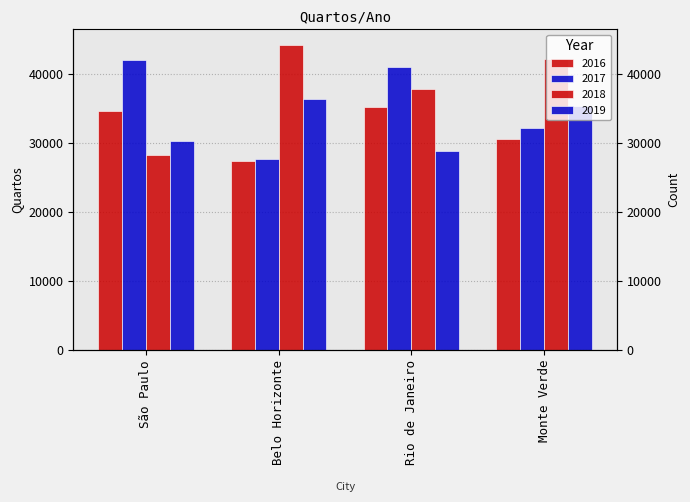

At Rio de Janeiro, list the series in order from smallest to largest.

2019, 2016, 2018, 2017